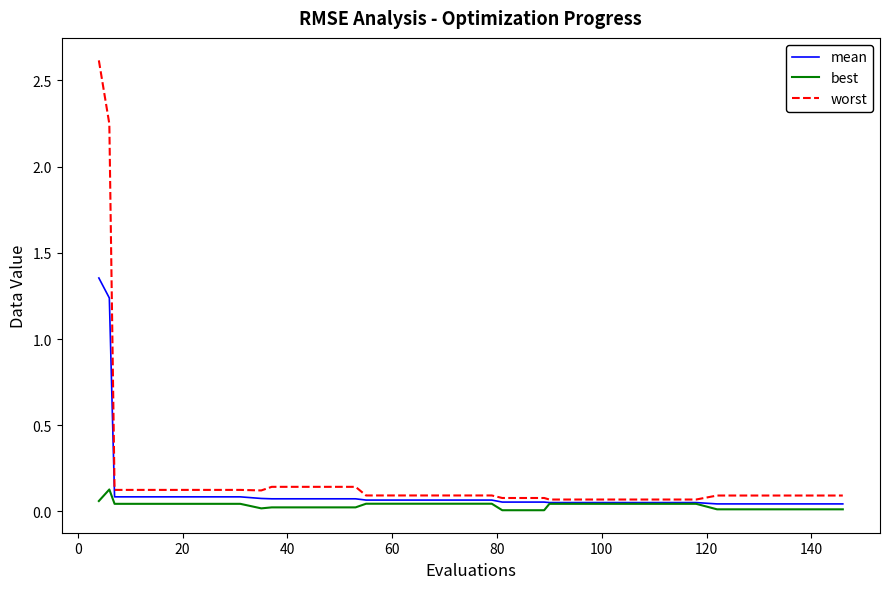

How many lines are shown in the chart?

3